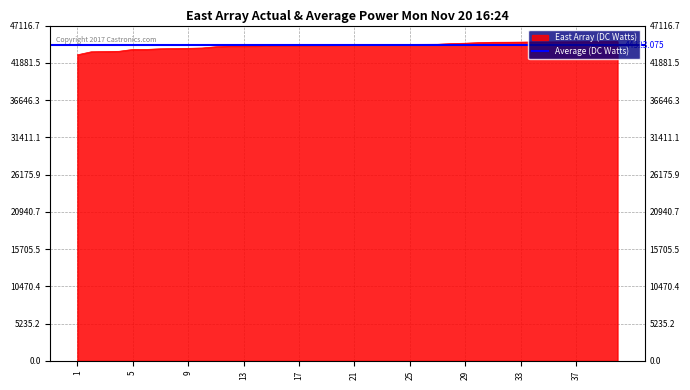

Is it true that the value at 34 is 44811?

True